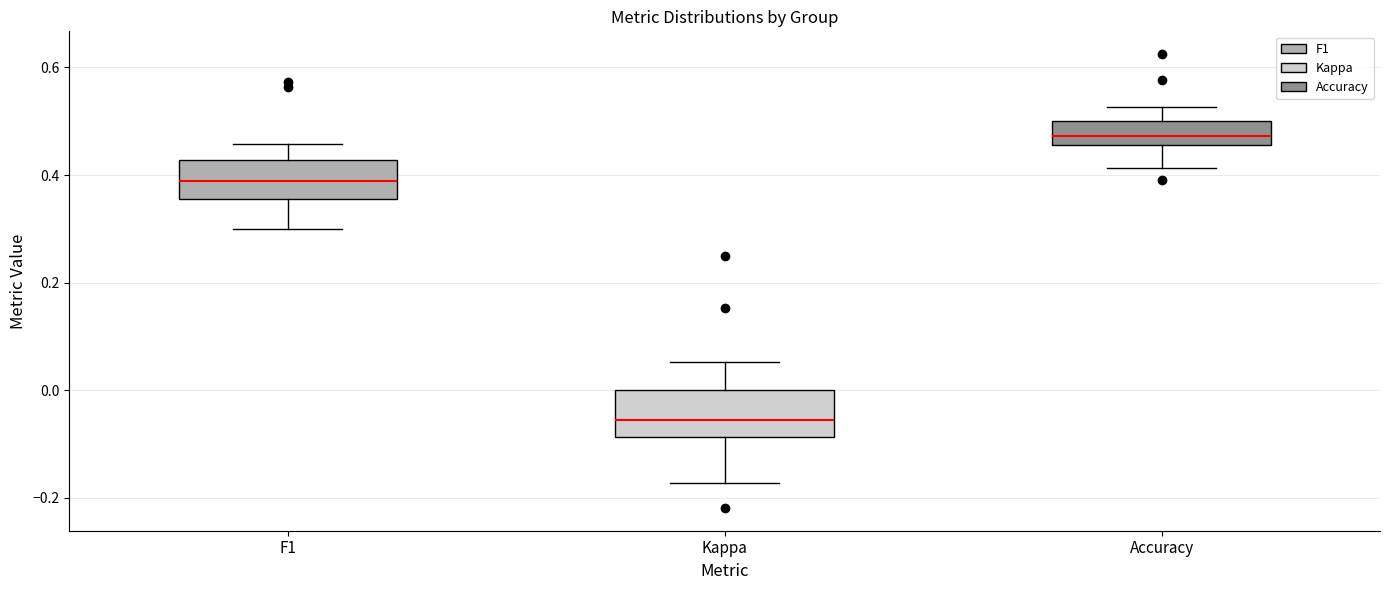

Reading left to right, read every box against the y-axis: the position of its median line, the range the box covers, and the ends of its whiskers. The values are not printed on the chart, so give them approximately, as read against the axis.

F1: median 0.38, box 0.36 to 0.42, whiskers 0.30 to 0.46
Kappa: median -0.06, box -0.08 to 0.00, whiskers -0.18 to 0.06
Accuracy: median 0.48, box 0.46 to 0.50, whiskers 0.42 to 0.52